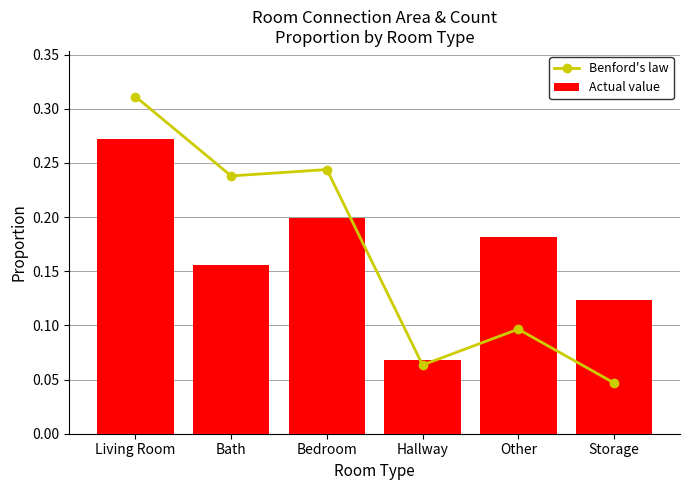

How many Actual value values are between 0 and 1?

6